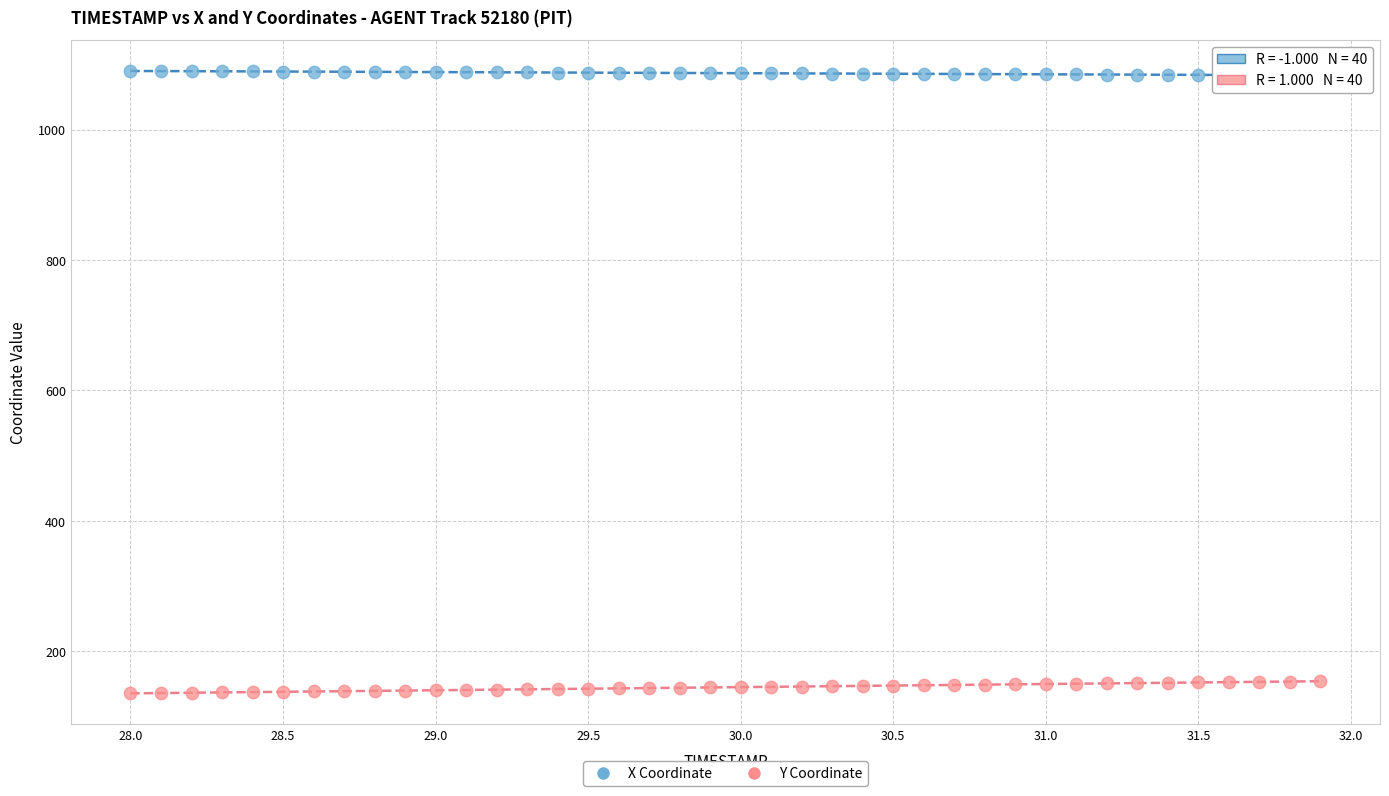

Which series reaches the minimum Y coordinate?

Y Coordinate